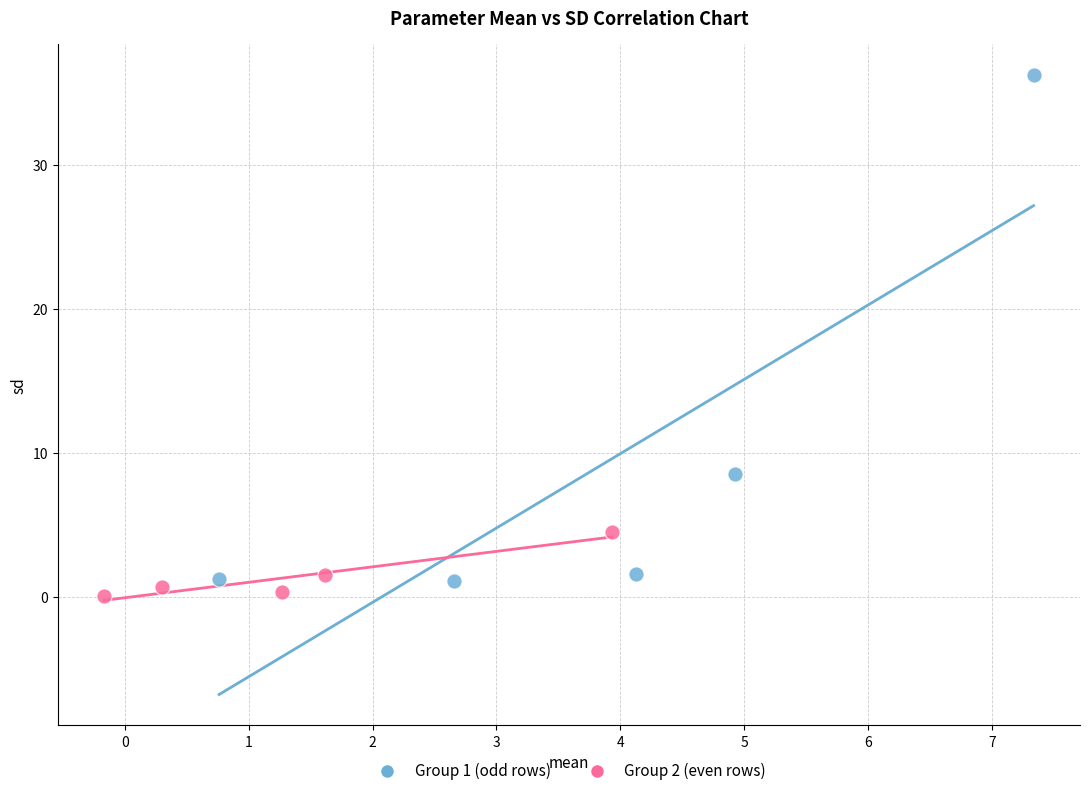

Which series has the largest Y range (max minus min)?

Group 1 (odd rows)